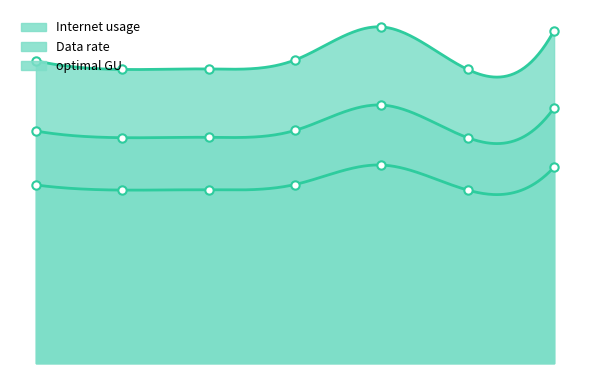

List the labels in order of Internet usage value, smallest first.

5, 1, 2, 0, 3, 6, 4